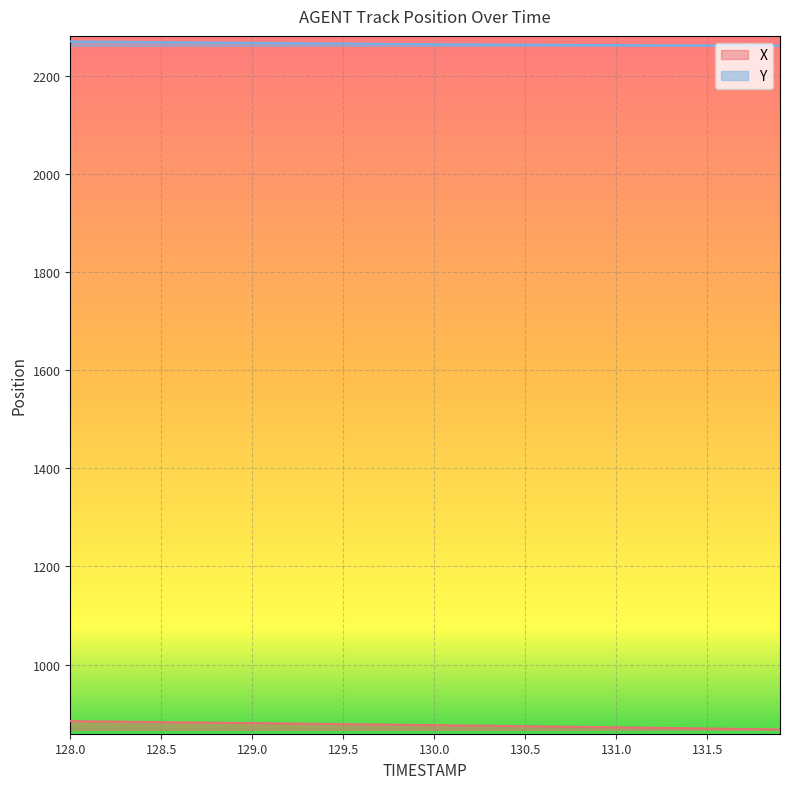

True or false: X and Y intersect in this chart.

False